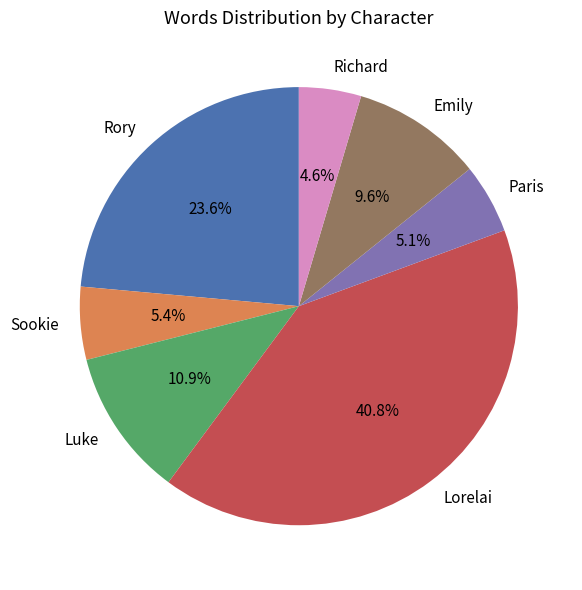

Do Luke and Lorelai together represent more than half of the pie?

Yes